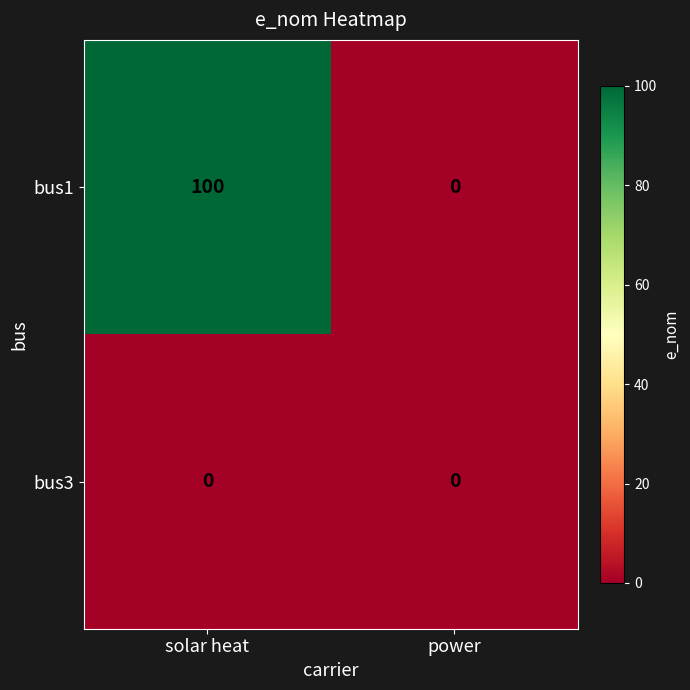

Reading left to right, list all the values displayed in this chart.

bus1: 100	0
bus3: 0	0